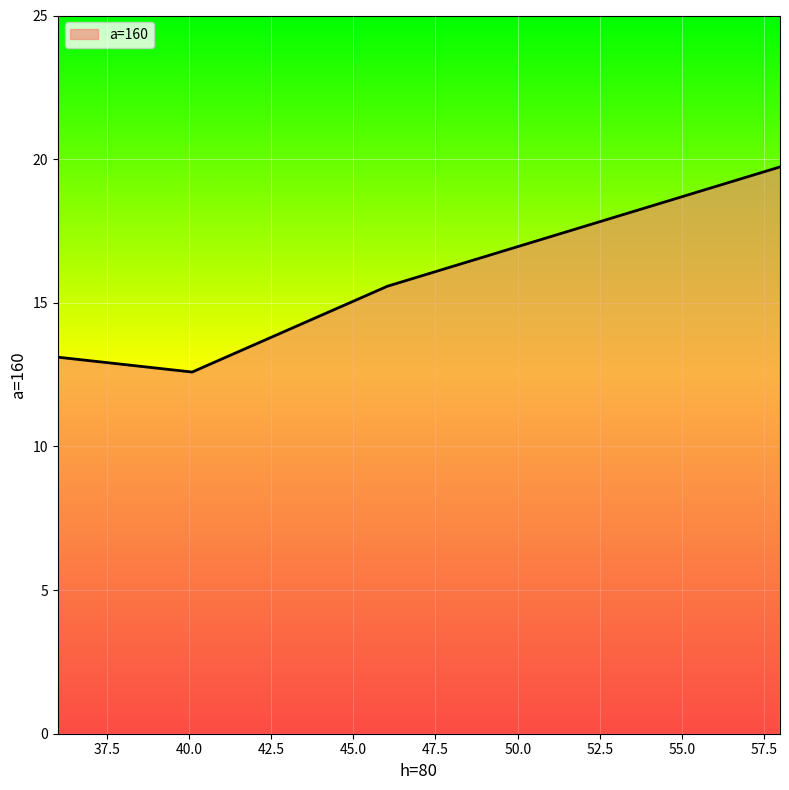

Count the number of categories in the chart.

4